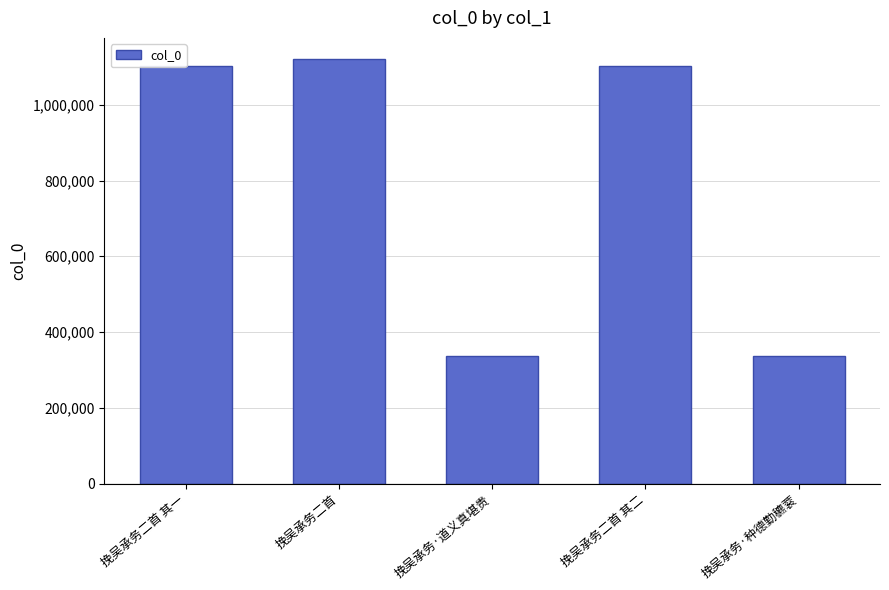

What is the smallest value displayed?

336250